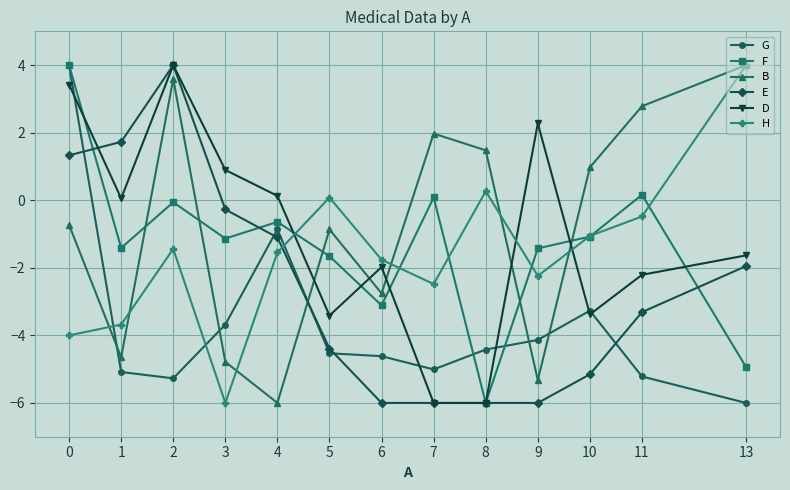

What is the total value across all series at 2?

4.8